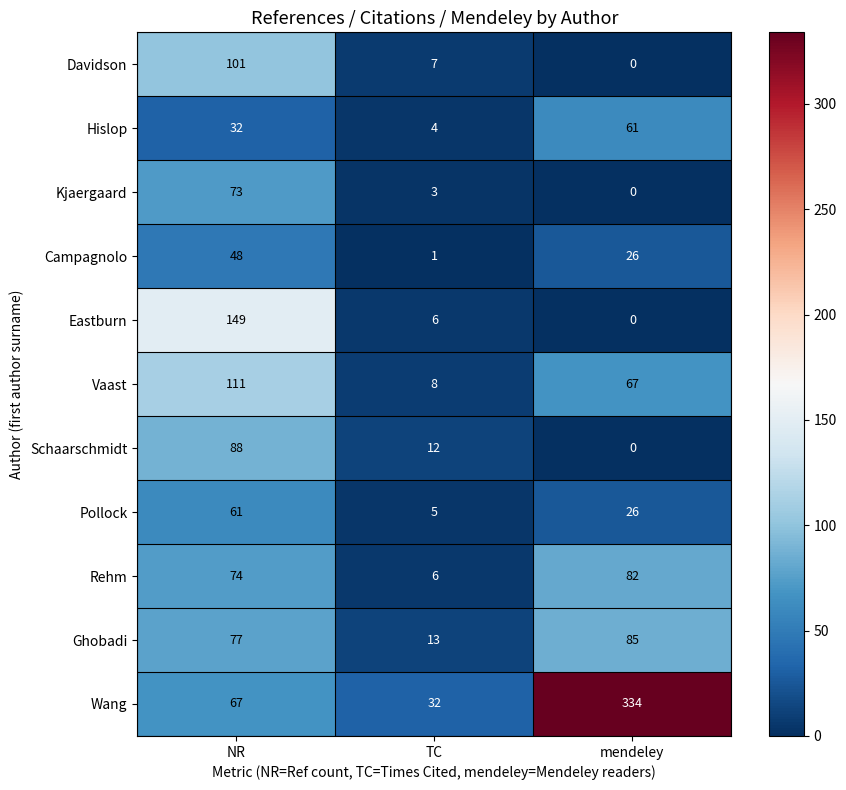

What is the difference between the highest and lowest values at TC?

31